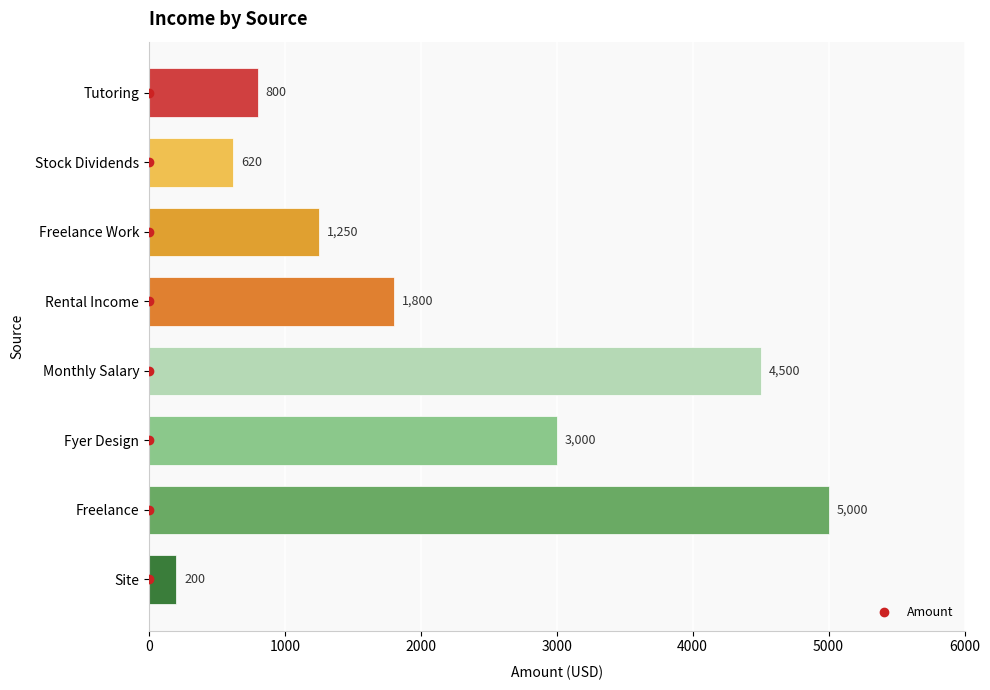

What is the minimum value shown in the chart?

200